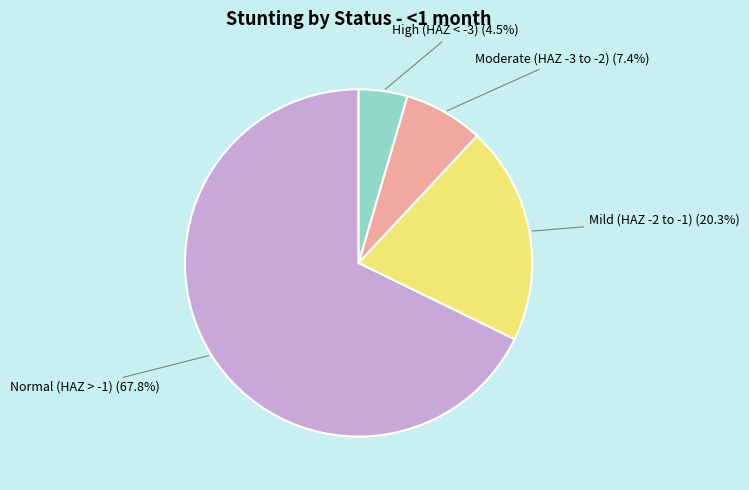

How many slices are in this pie chart?

4